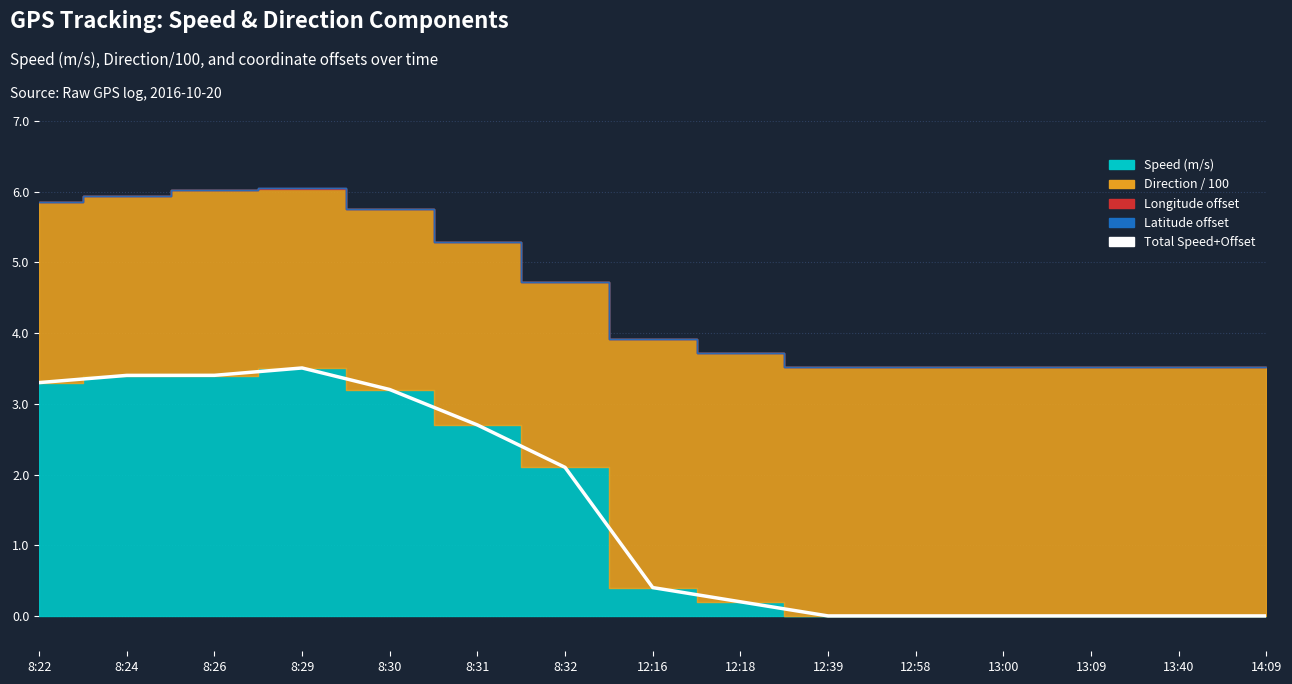

Reading left to right, transcribe all the data shown in this chart.

8:22=3.3	8:24=3.4	8:26=3.4	8:29=3.5	8:30=3.2	8:31=2.7	8:32=2.1	12:16=0.4	12:18=0.2	12:39=0.0	12:58=0.0	13:00=0.0	13:09=0.0	13:40=0.0	14:09=0.0